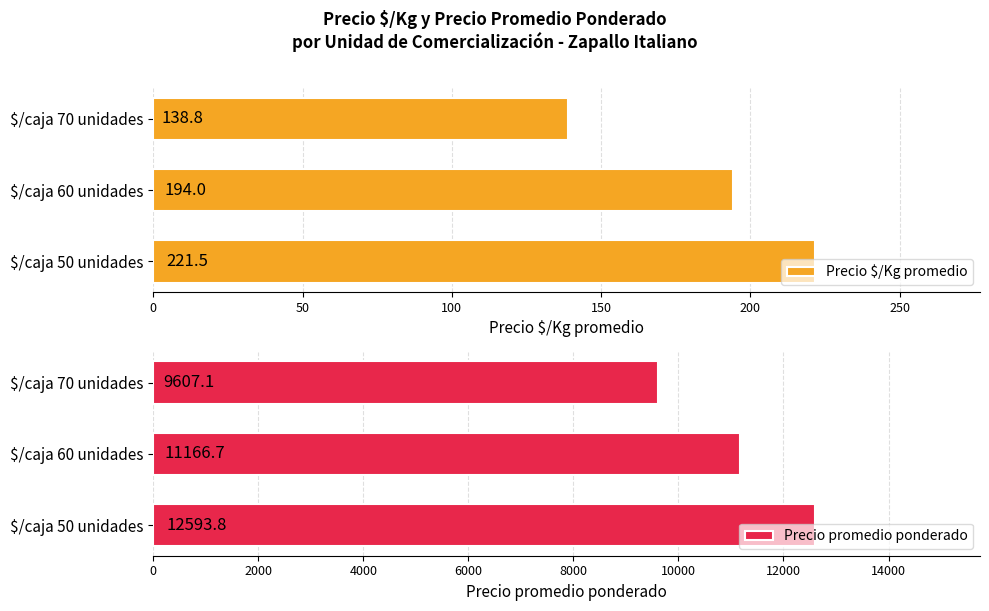

What is the sum of all Precio $/Kg promedio values?

554.3